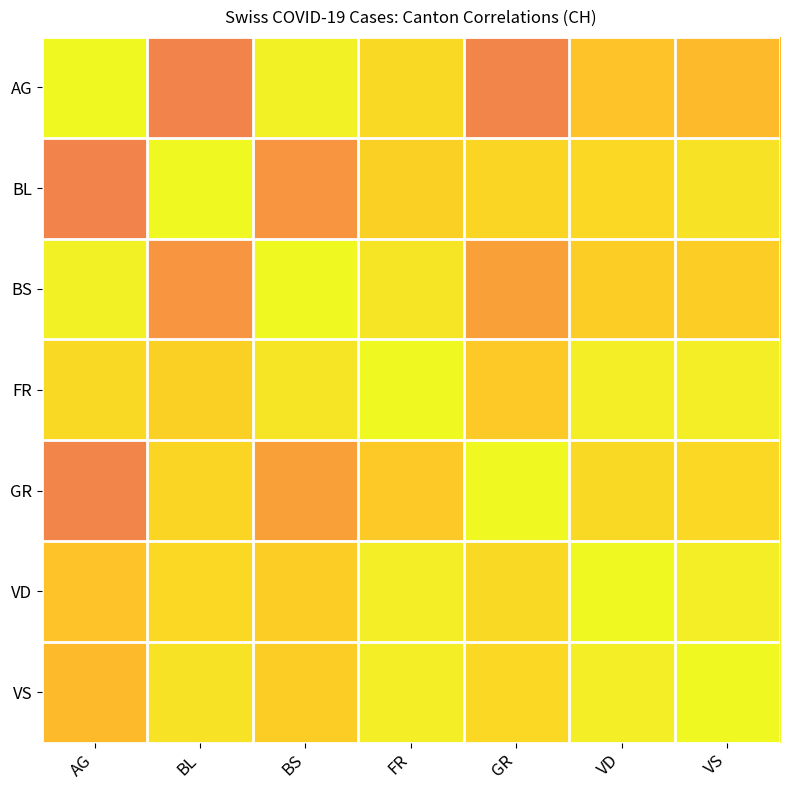

Which category has the lowest value across all series?

BL